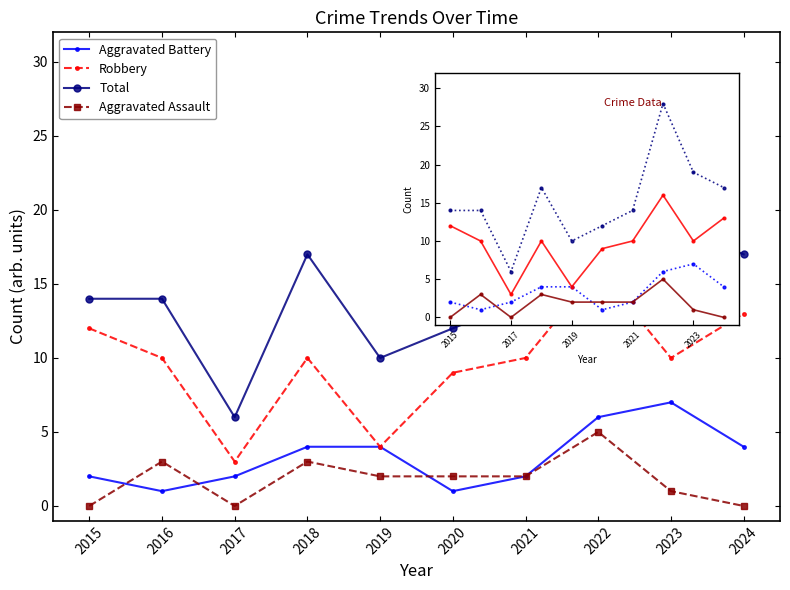

True or false: Aggravated Battery has a value of 1 at 2020.

False